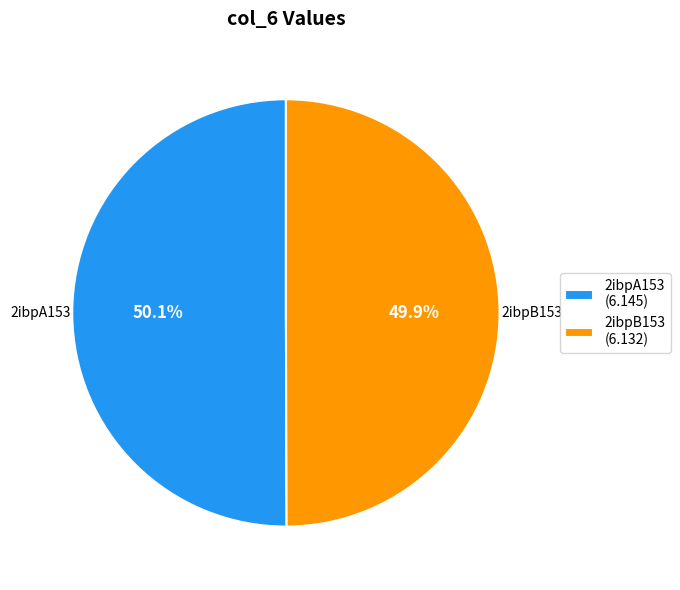

Approximately how many times larger is the value at 2ibpA153 compared to 2ibpB153?

1.0